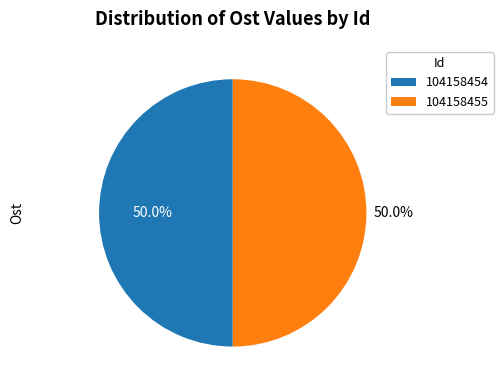

Approximately how many times larger is the value at 104158454 compared to 104158455?

1.0